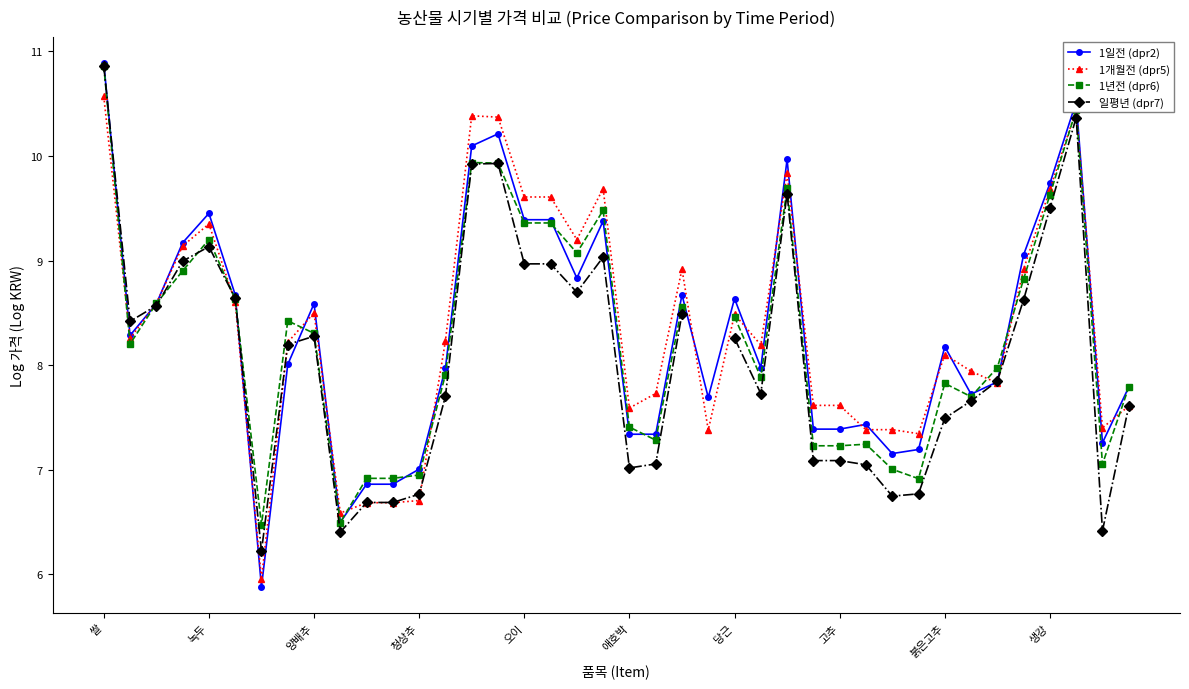

Is it true that 1개월전 (dpr5) equals 15.5 at 녹두?

False